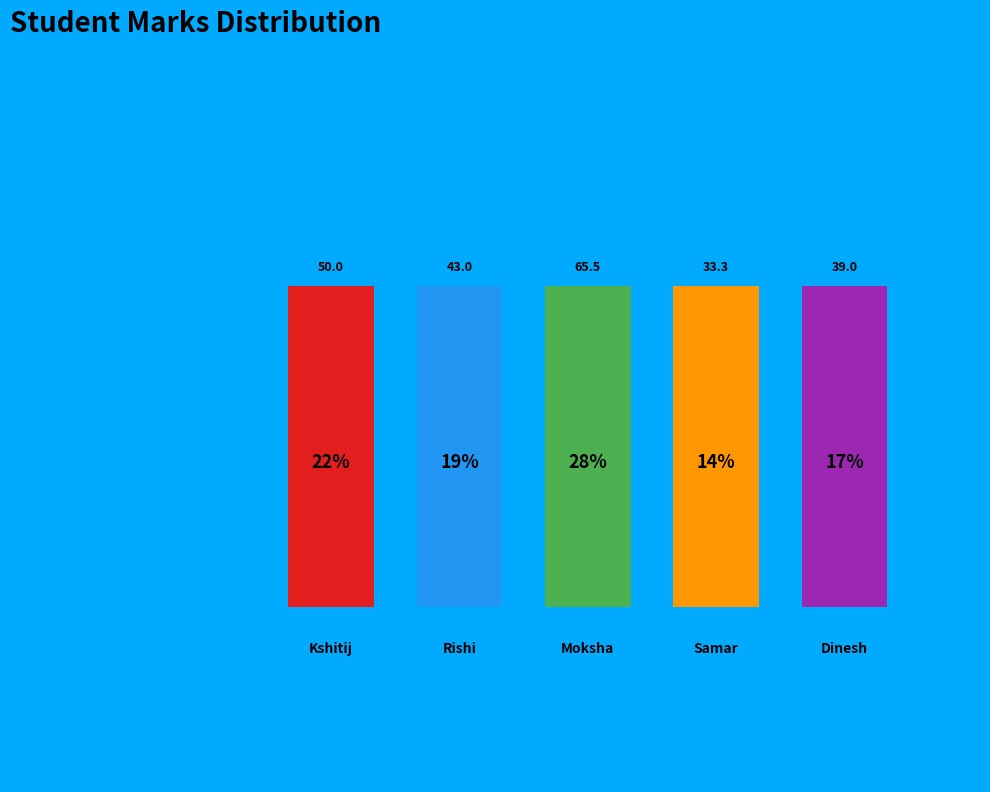

What is the change in value from Moksha to Dinesh?

-26.5